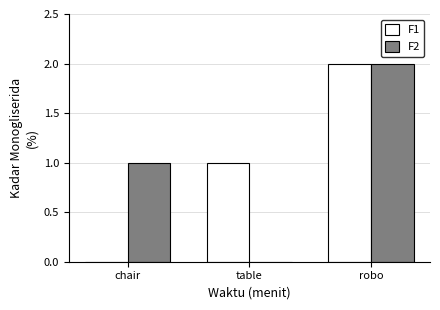

Is the value of F2 at robo greater than the value of F1 at chair?

Yes